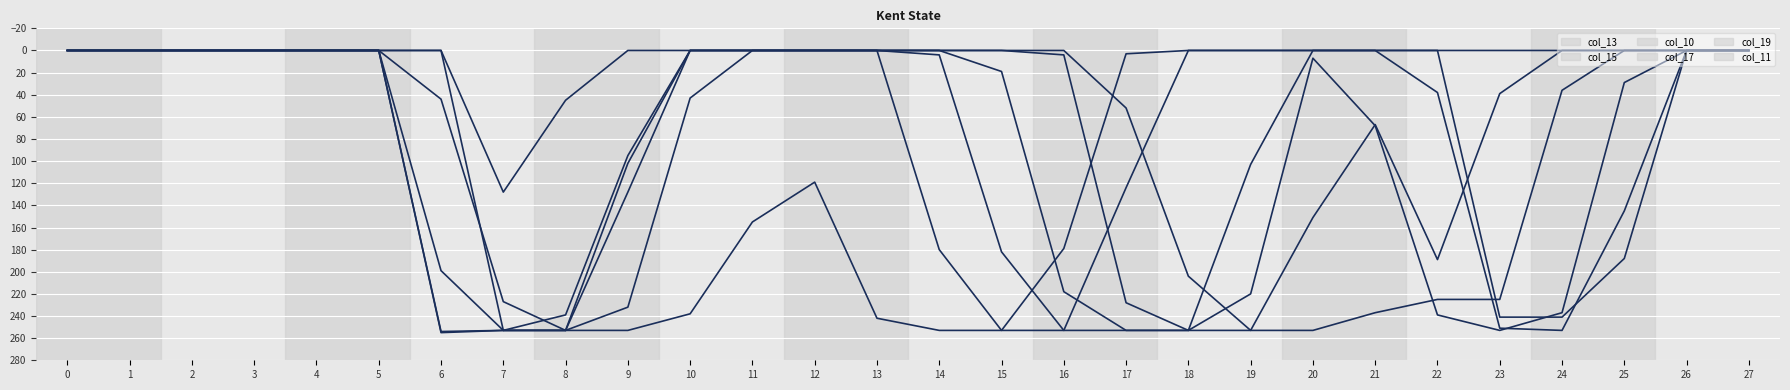

What is the difference between the maximum and minimum values in the col_11 series?

253